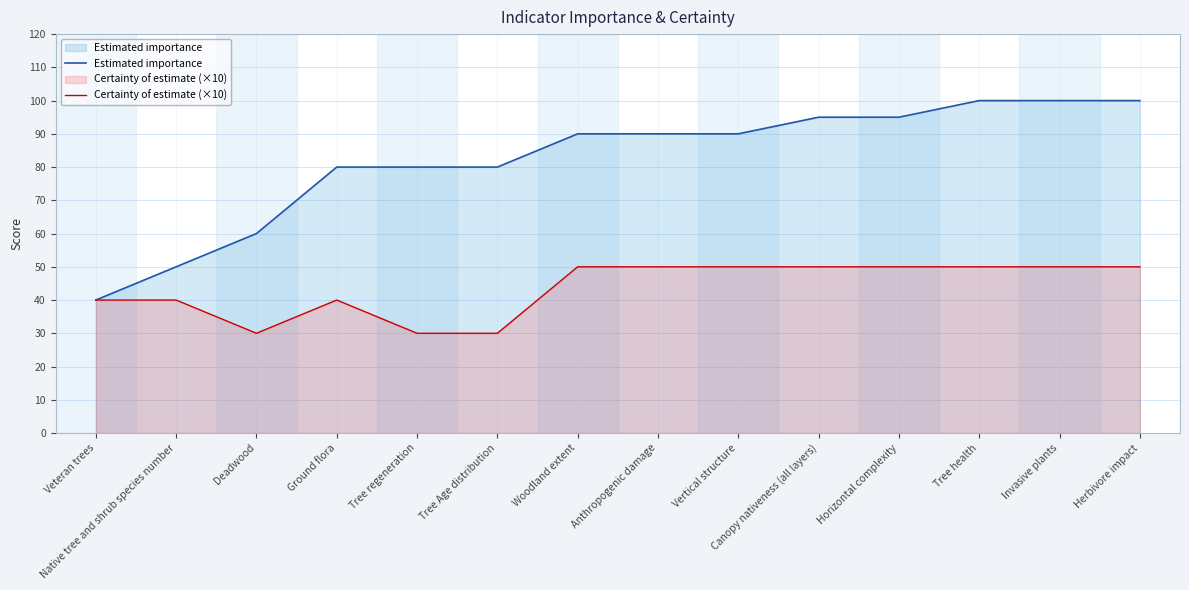

What is the sum of the Estimated importance values at Veteran trees and Invasive plants?

140